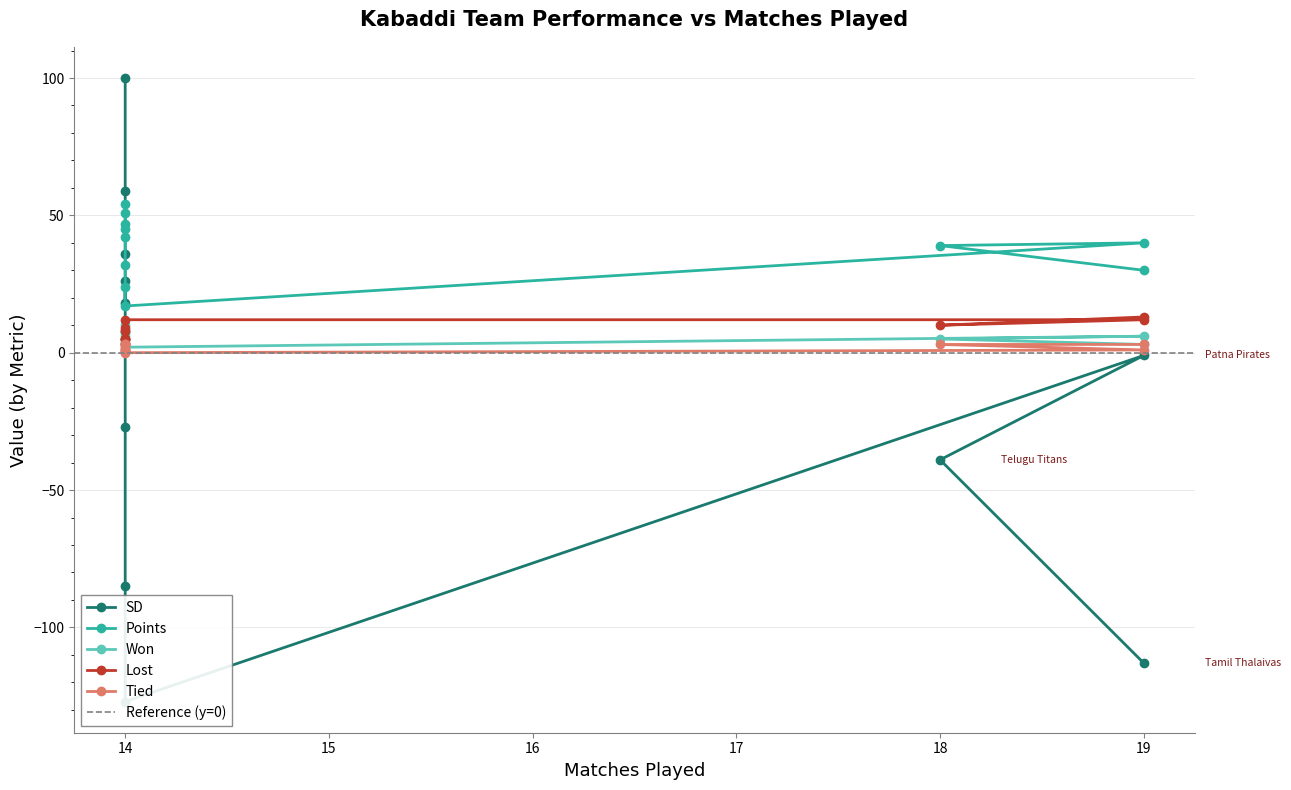

How many interior local peaks does the Won series have?

1